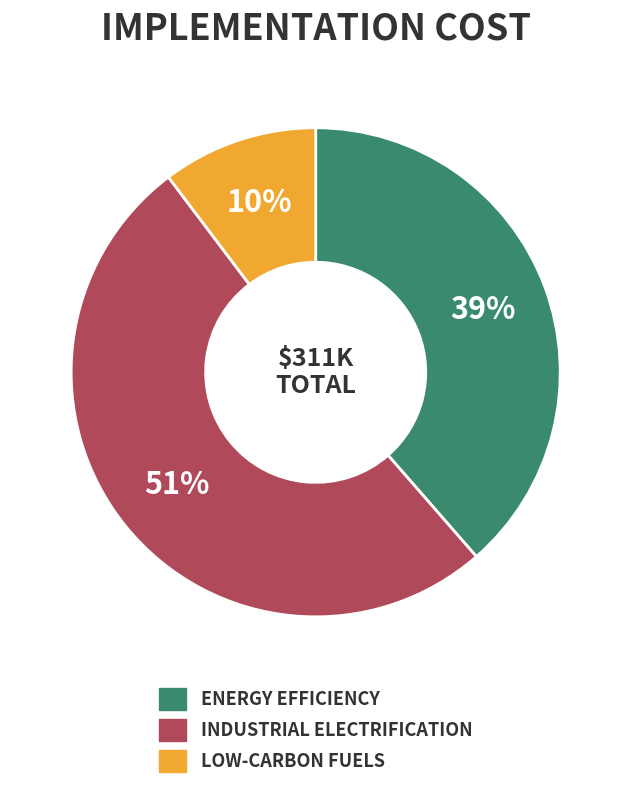

Is there a majority slice in this chart?

Yes